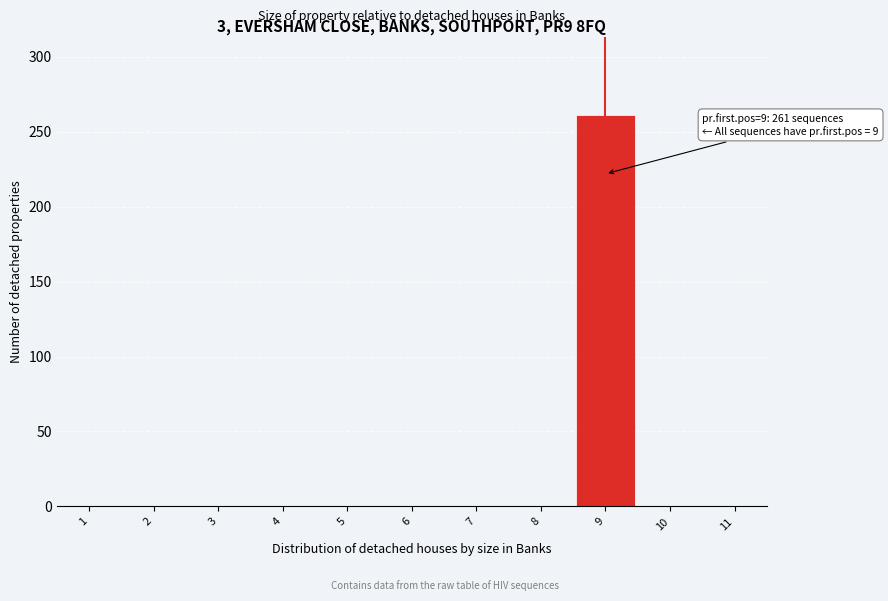

Over which range of the x-axis is the bar tallest?

8.5 to 9.5